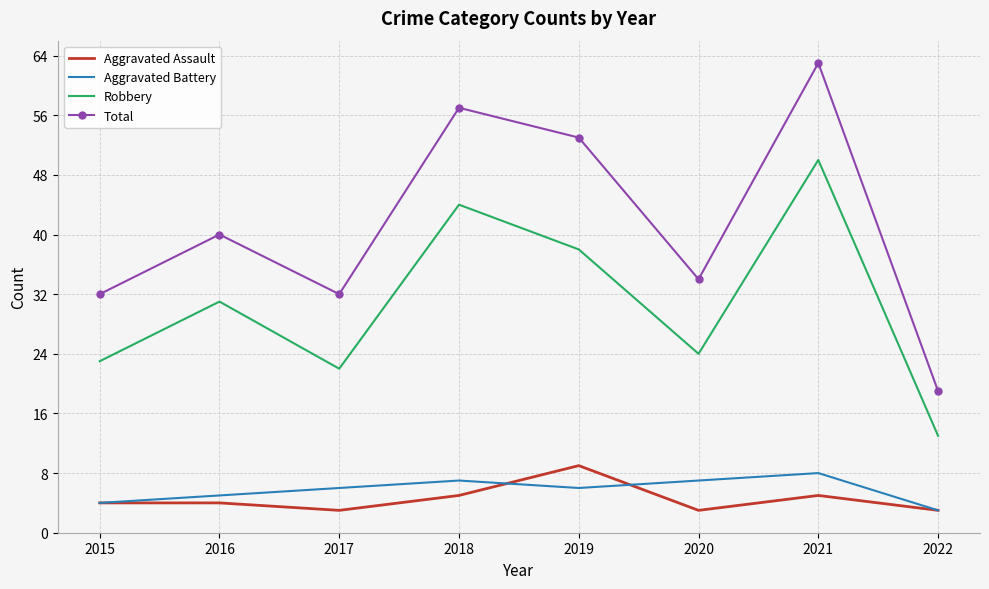

The value of Total at 2016 is 40. True or false?

True